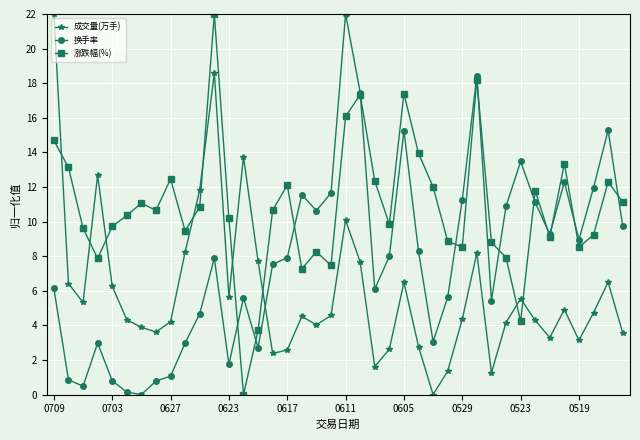

How many data points in 涨跌幅(%) are above 10?

22